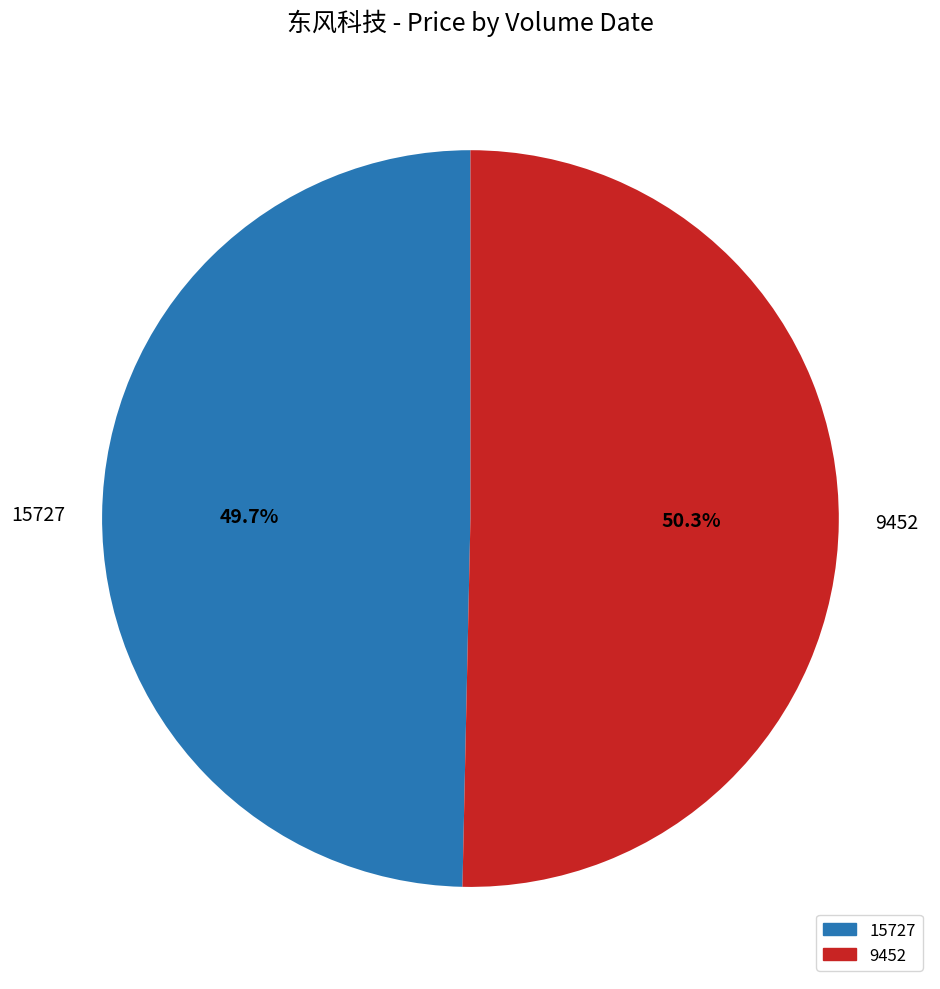

Is it true that 9452 is 45% of the pie?

False